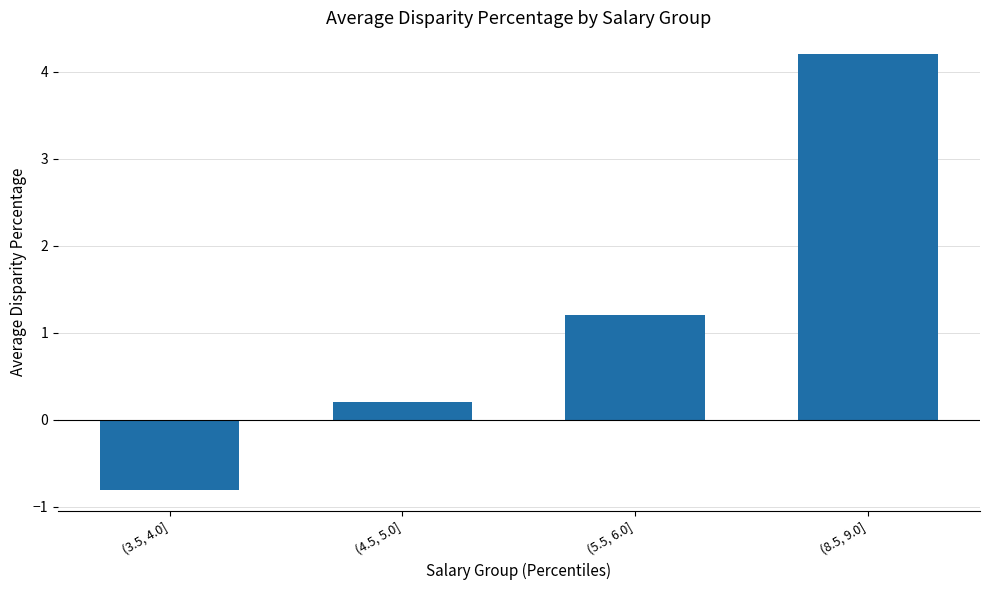

How many values are below 1?

2